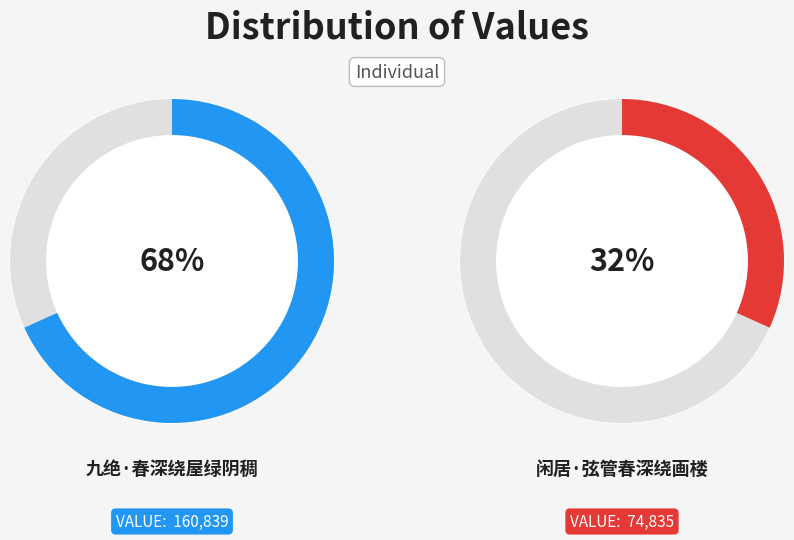

What percentage is NOT represented by 闲居·弦管春深绕画楼?

68.2%